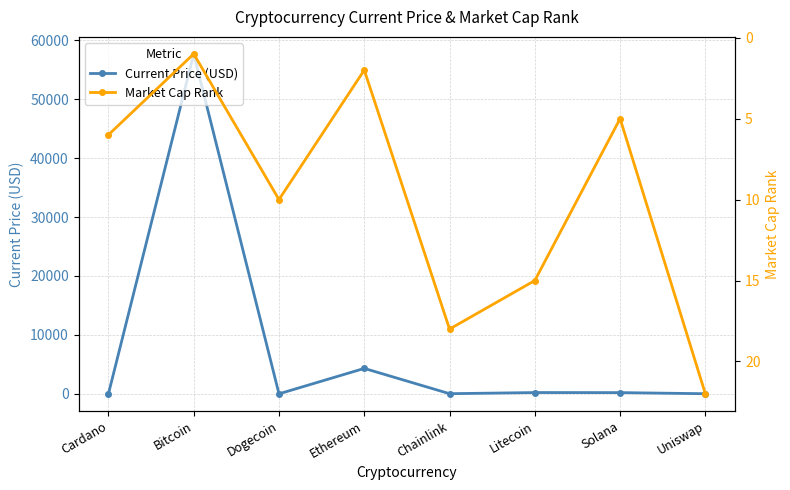

In Market Cap Rank, how many points are higher than both neighbors (excluding endpoints)?

2